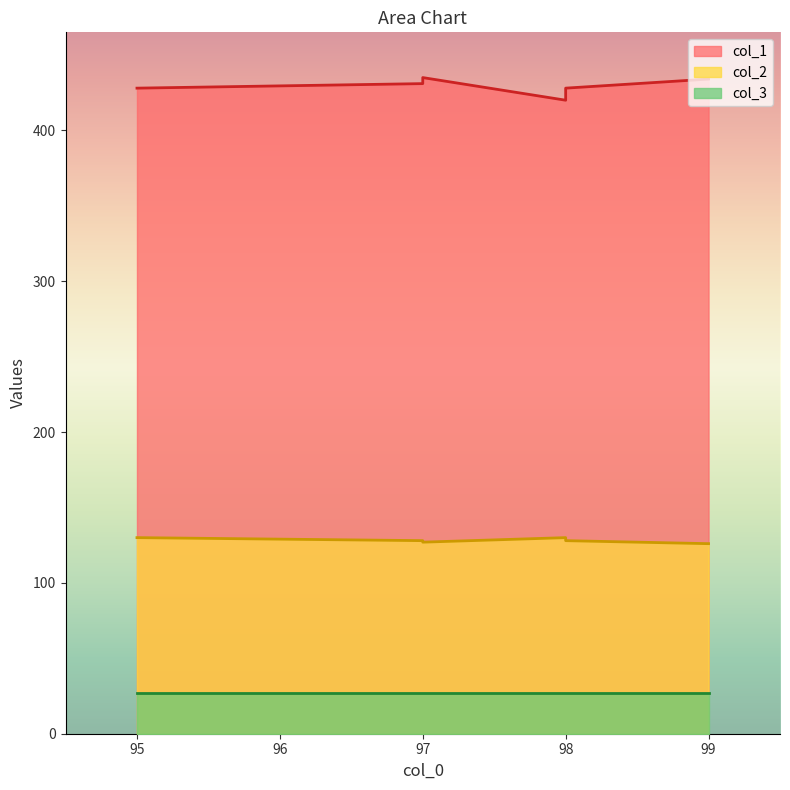

What is the sum of all col_1 values?

2576